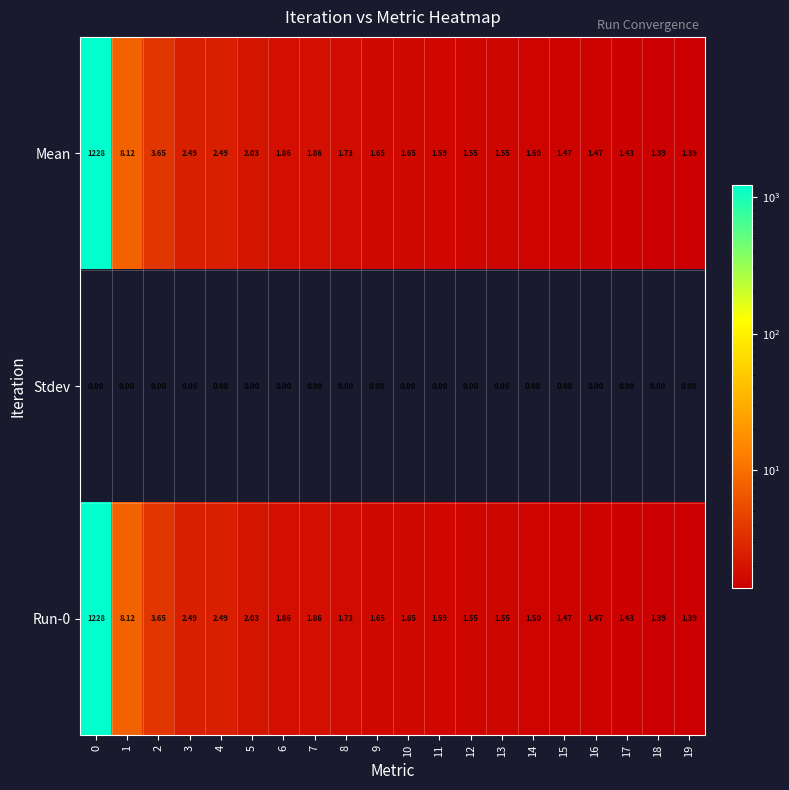

Is the value of Run-0 at 10 greater than the value of Mean at 8?

No